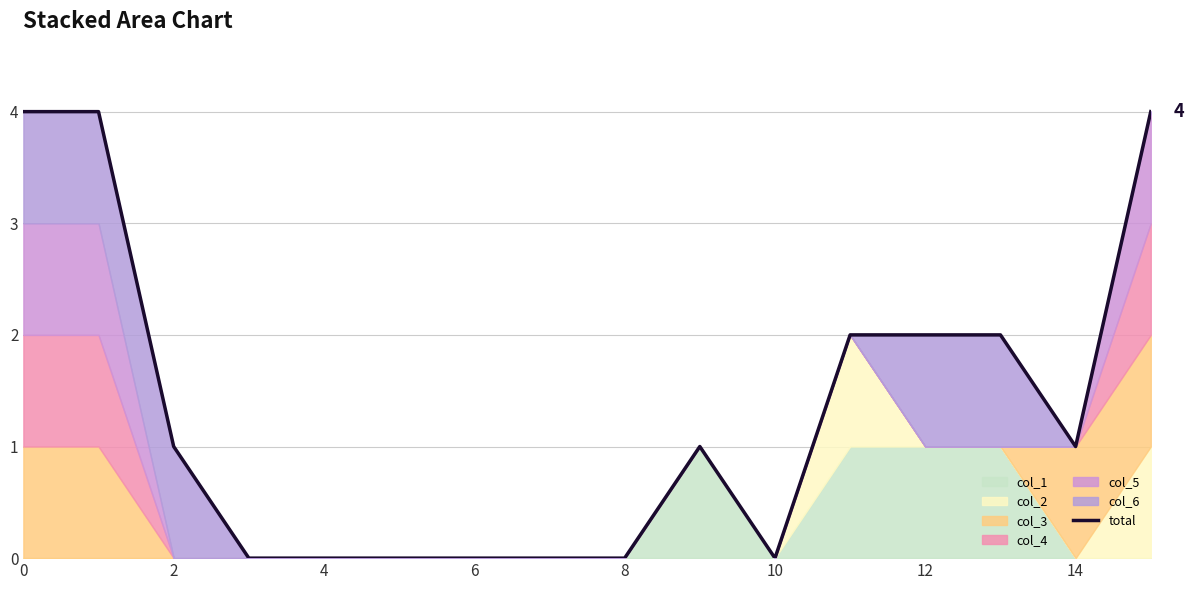

How many lines are shown in the chart?

1